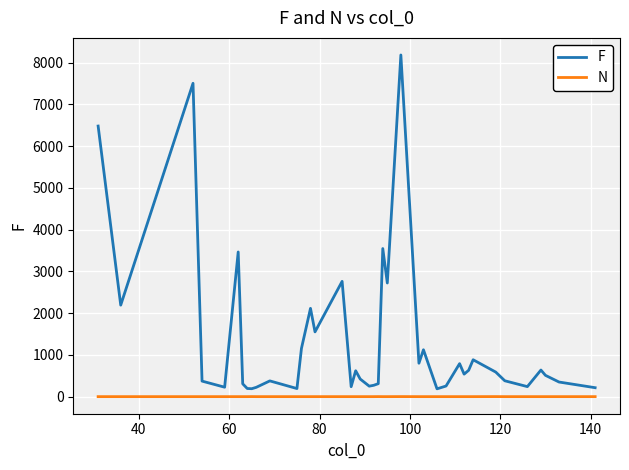

True or false: N and F cross at least once.

False